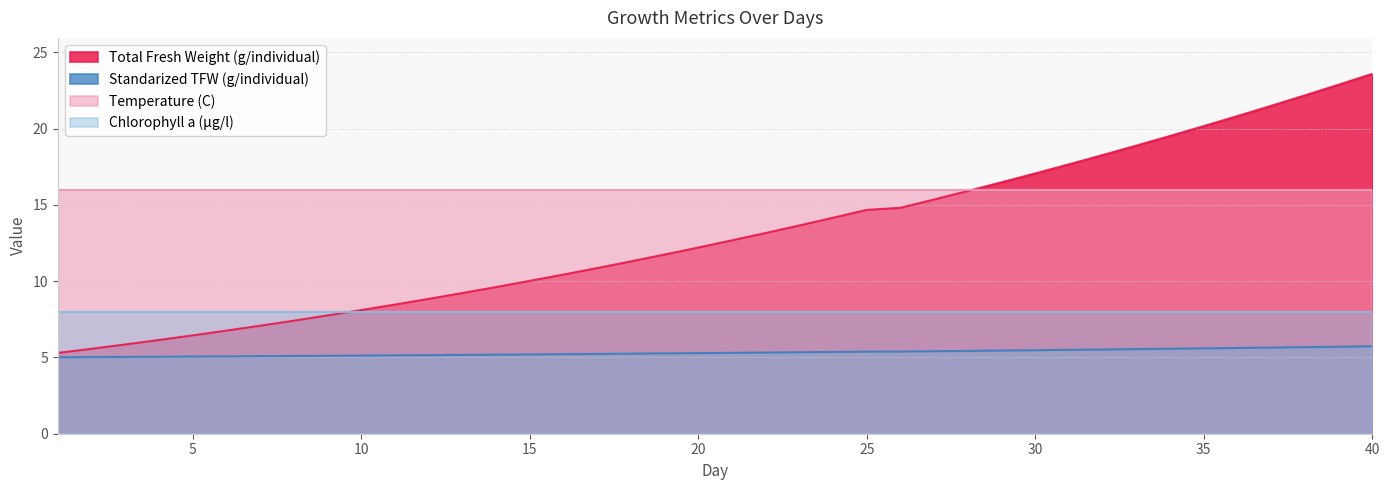

At which label is Total Fresh Weight (g/individual) closest to 14?

24